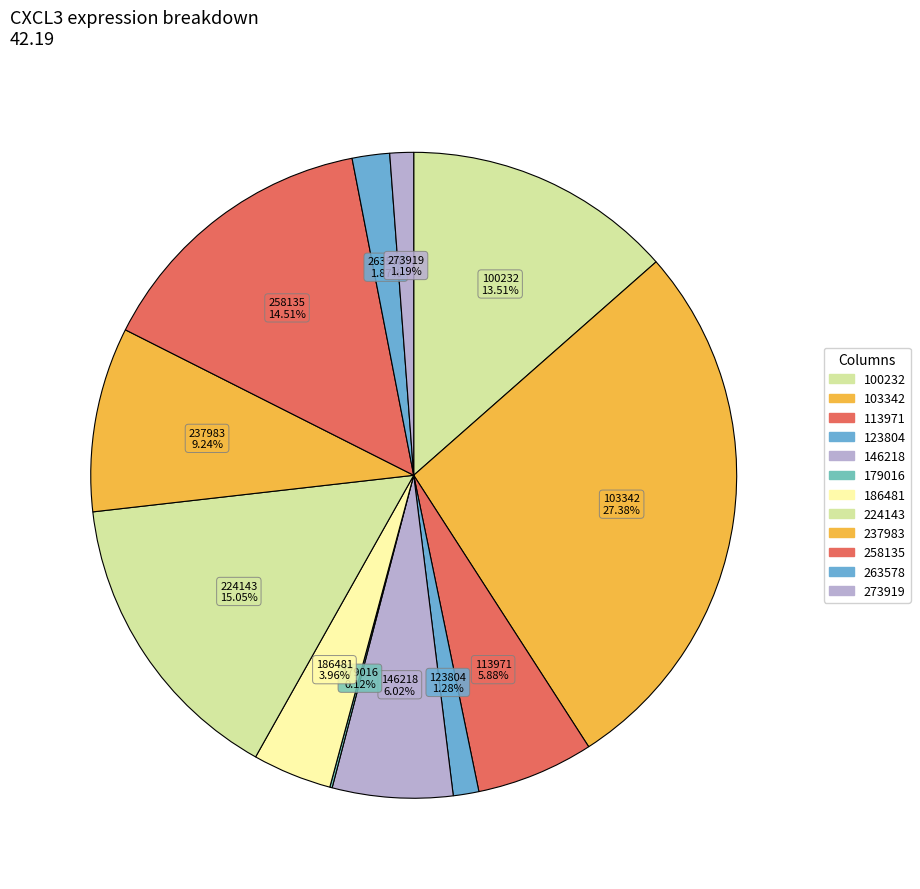

What is the change in value from 146218 to 186481?

-0.9